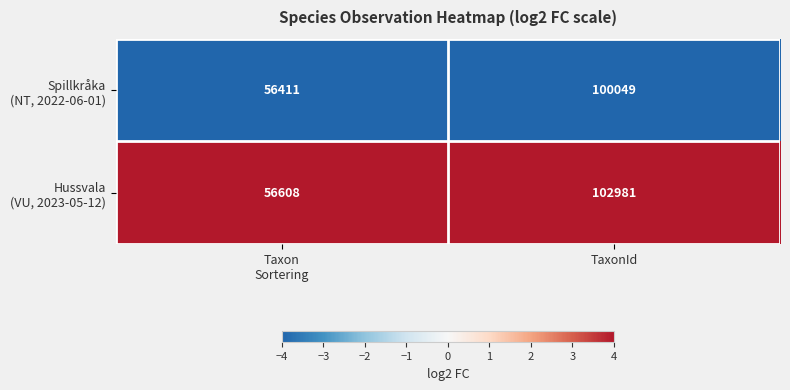

What is the smallest value displayed?

56411